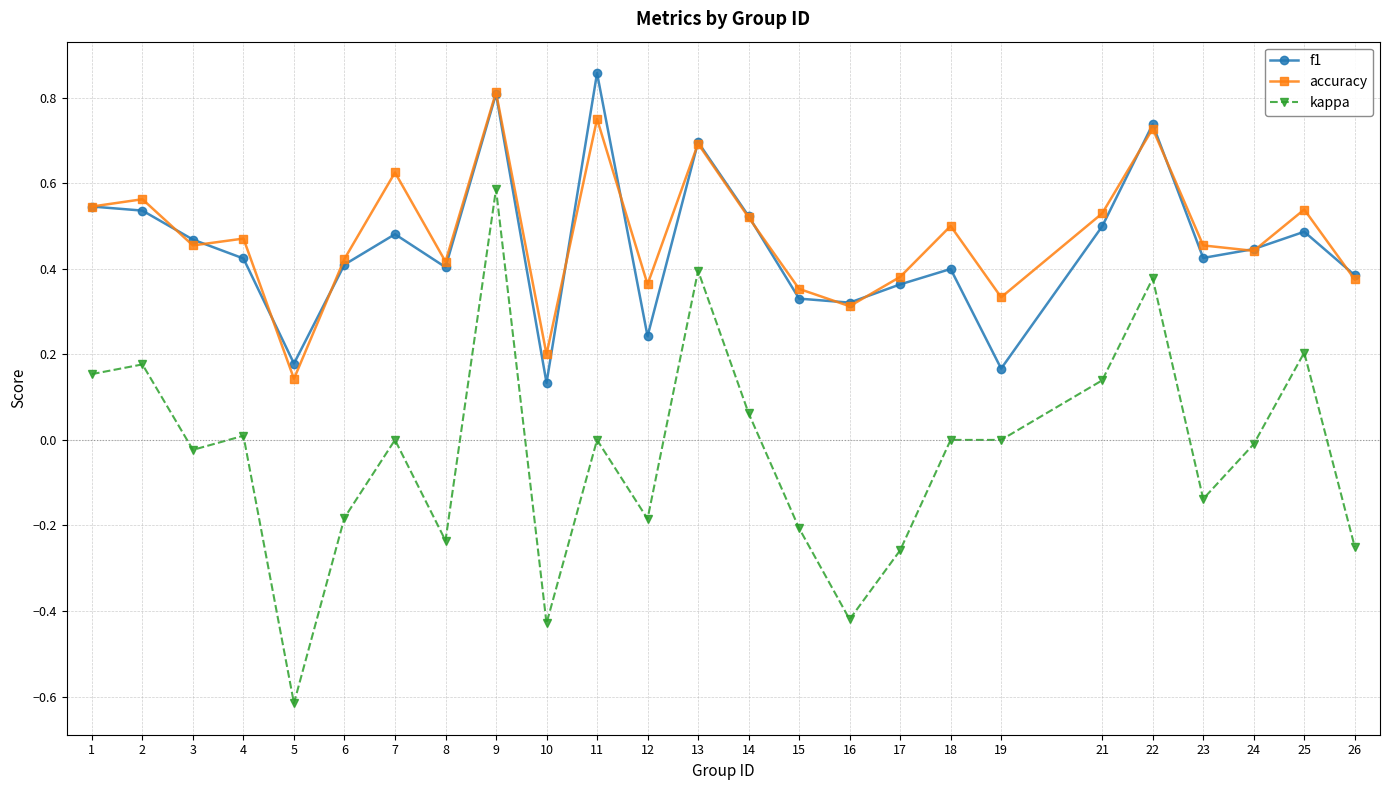

In f1, how many points are lower than both neighbors (excluding endpoints)?

7